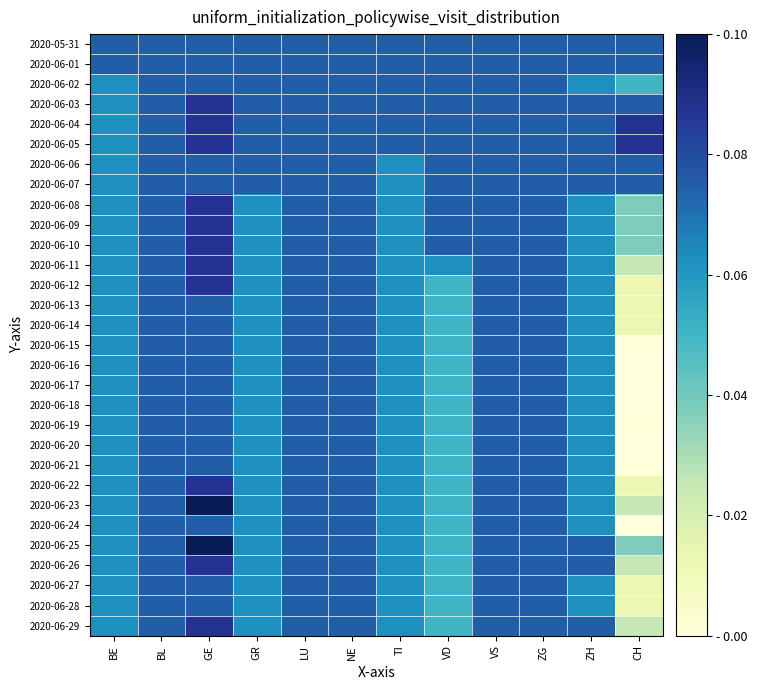

Which category has the lowest value across all series?

CH